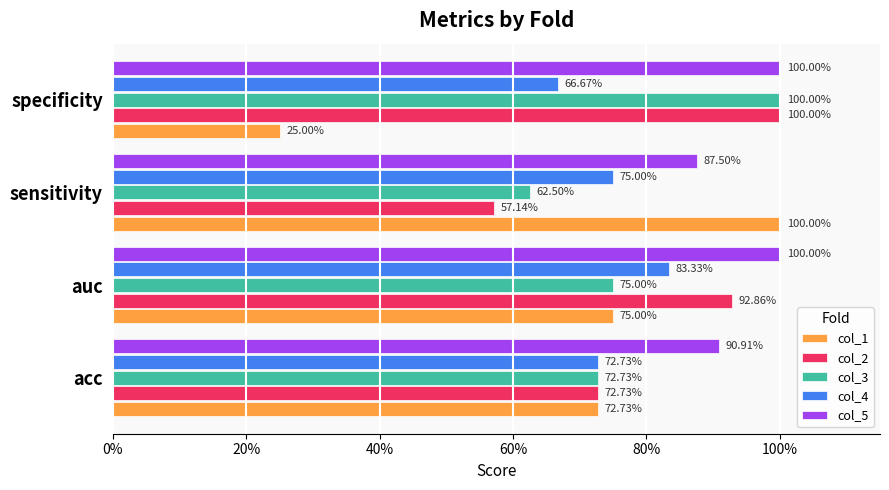

Reading right to left, transcribe all the data shown in this chart.

col_1: 0.2	1.0	0.8	0.7
col_2: 1.0	0.6	0.9	0.7
col_3: 1.0	0.6	0.8	0.7
col_4: 0.7	0.8	0.8	0.7
col_5: 1.0	0.9	1.0	0.9